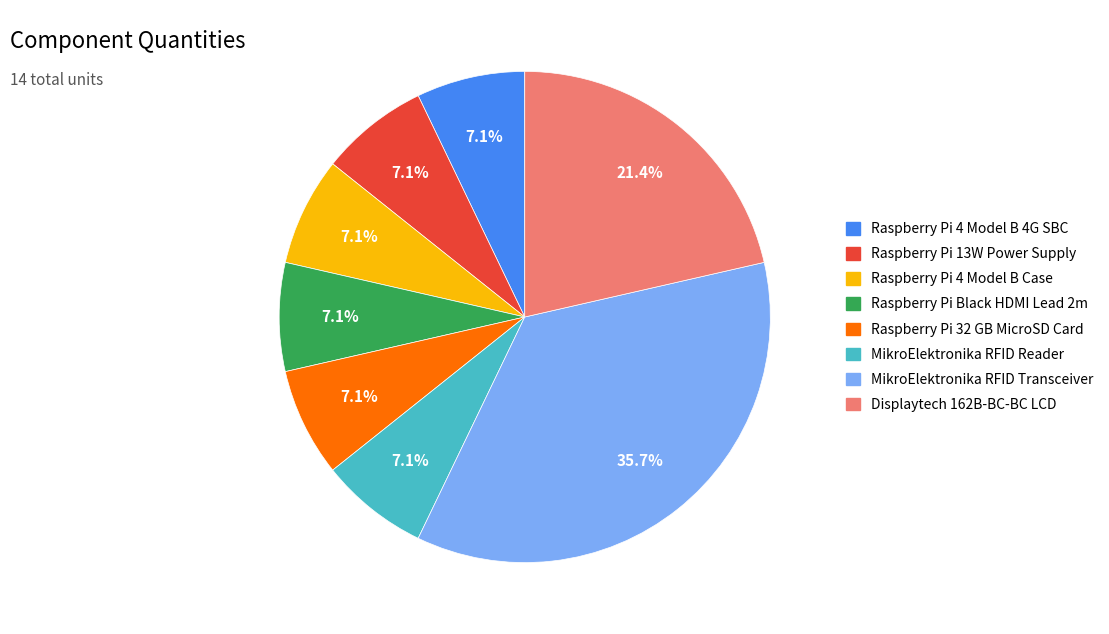

Is there a majority slice in this chart?

No